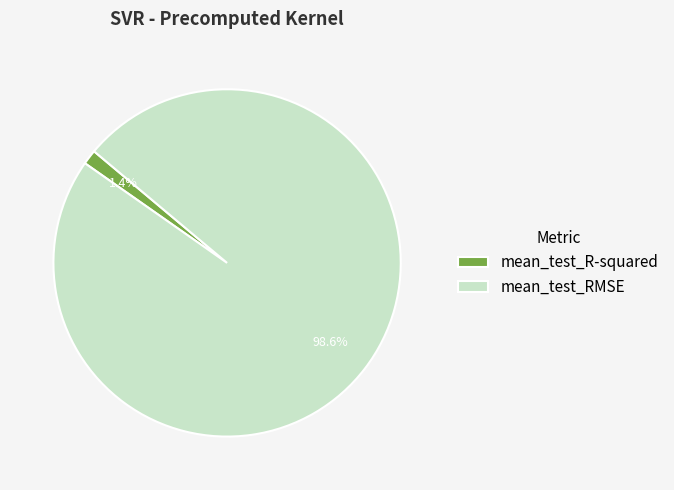

How many slices are in this pie chart?

2